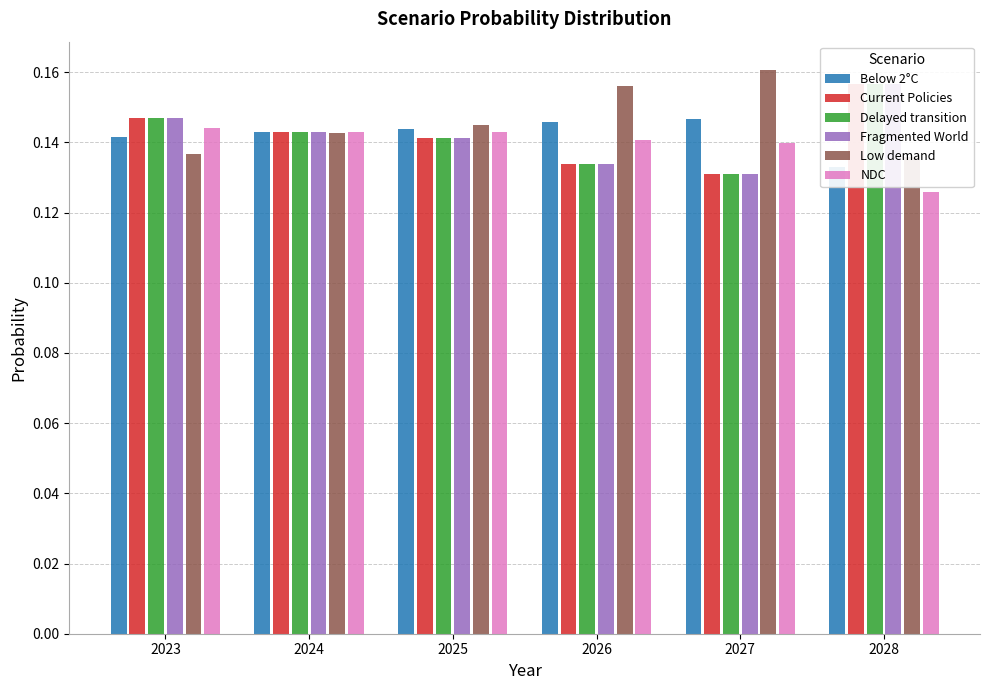

What value does the Below 2°C series have at 2025?

0.1